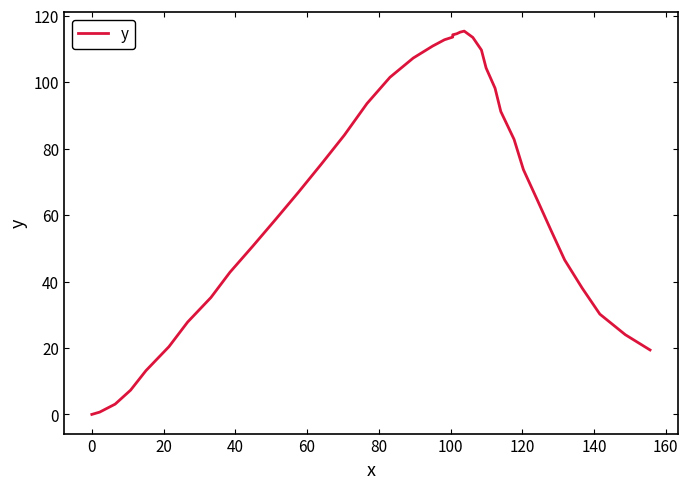

Does the chart have visible grid lines?

No